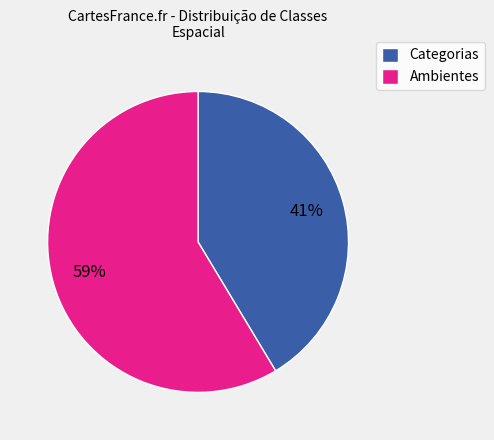

Is the sum of Categorias and Ambientes greater than half?

Yes